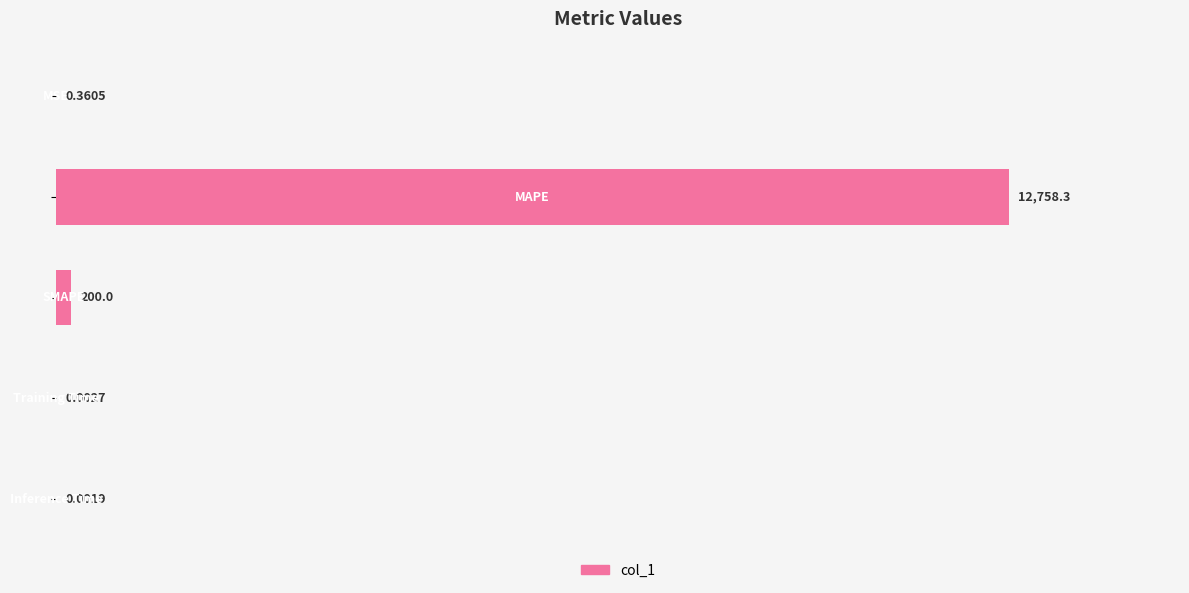

What is the sum of all values?

12958.7